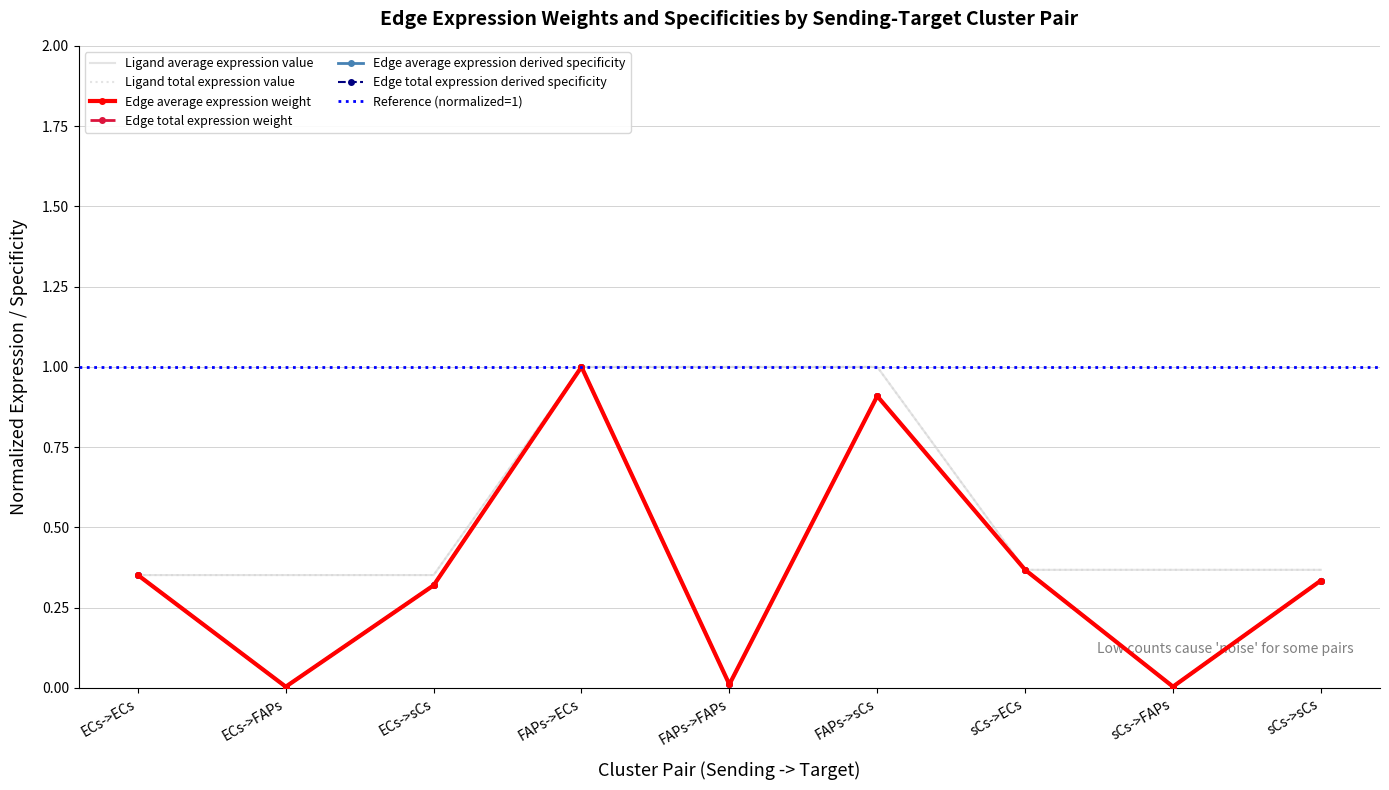

True or false: Edge total expression weight and Edge total expression derived specificity cross at least once.

False